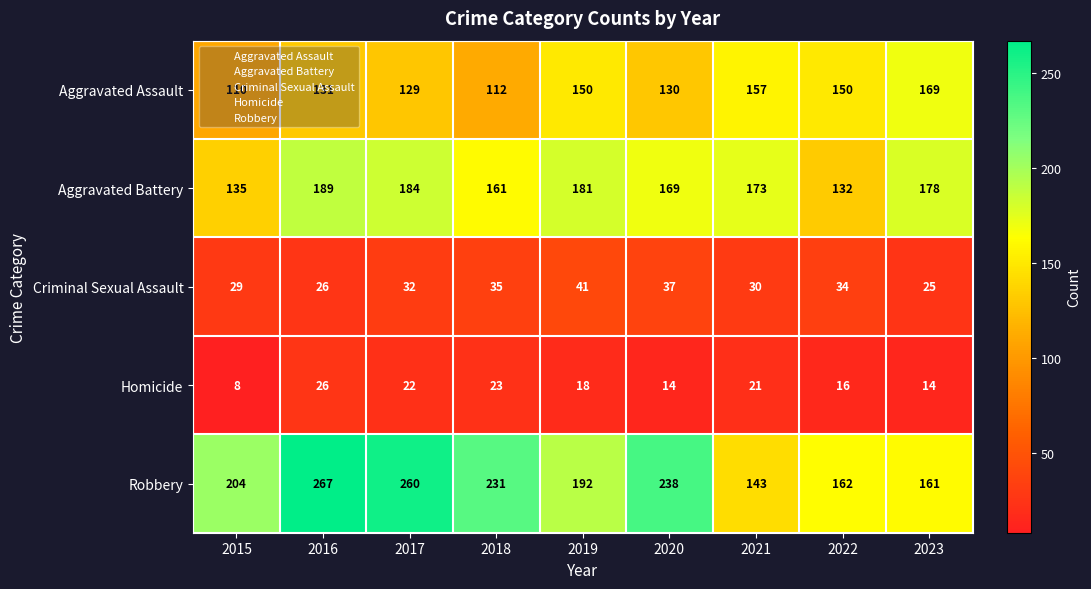

Which series has the largest range (max minus min)?

Robbery